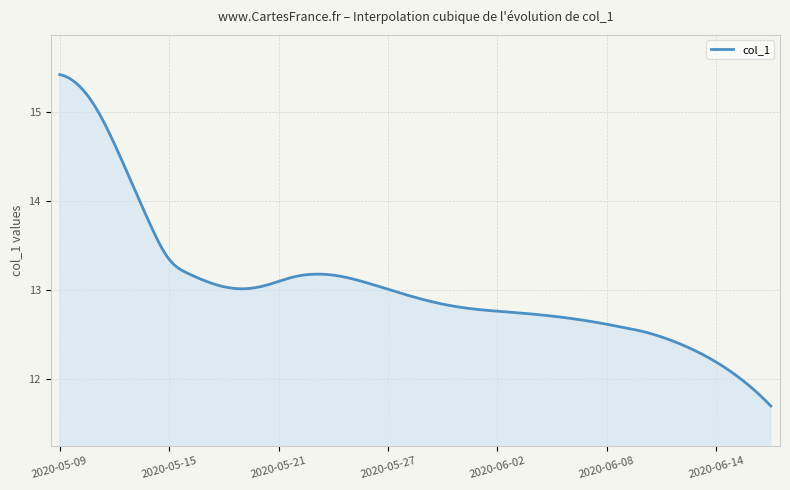

What is the greatest value displayed?

15.4